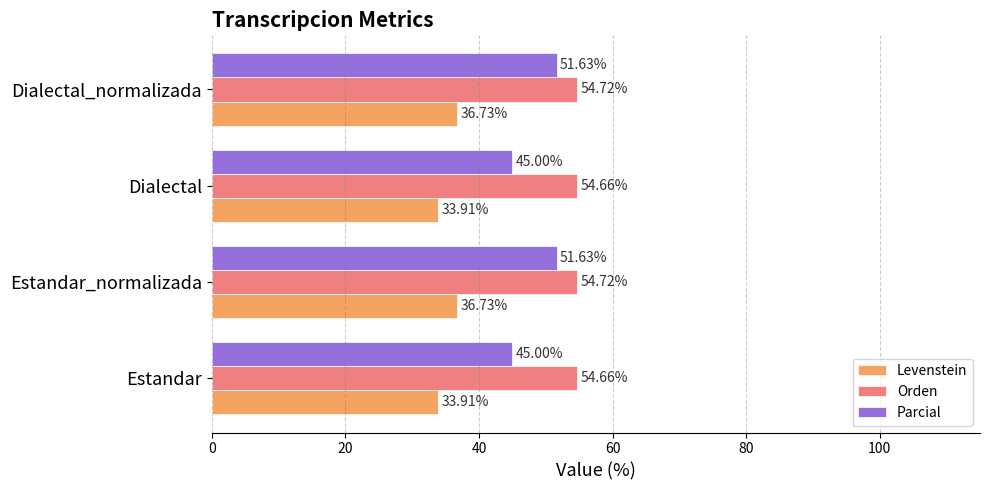

Rank the series by their average value, from highest to lowest.

Orden, Parcial, Levenstein